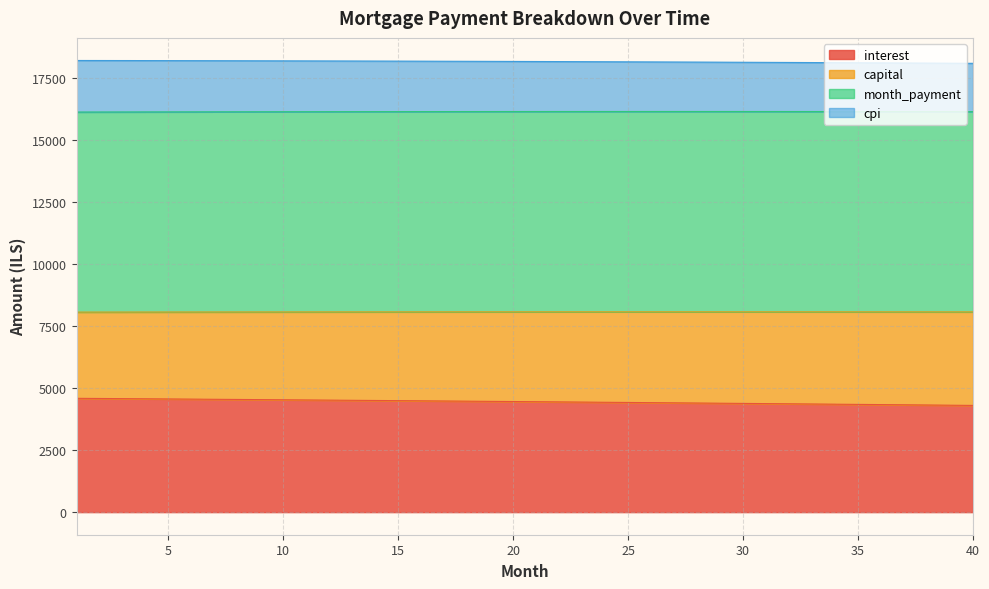

What is the minimum value for interest?

4306.7